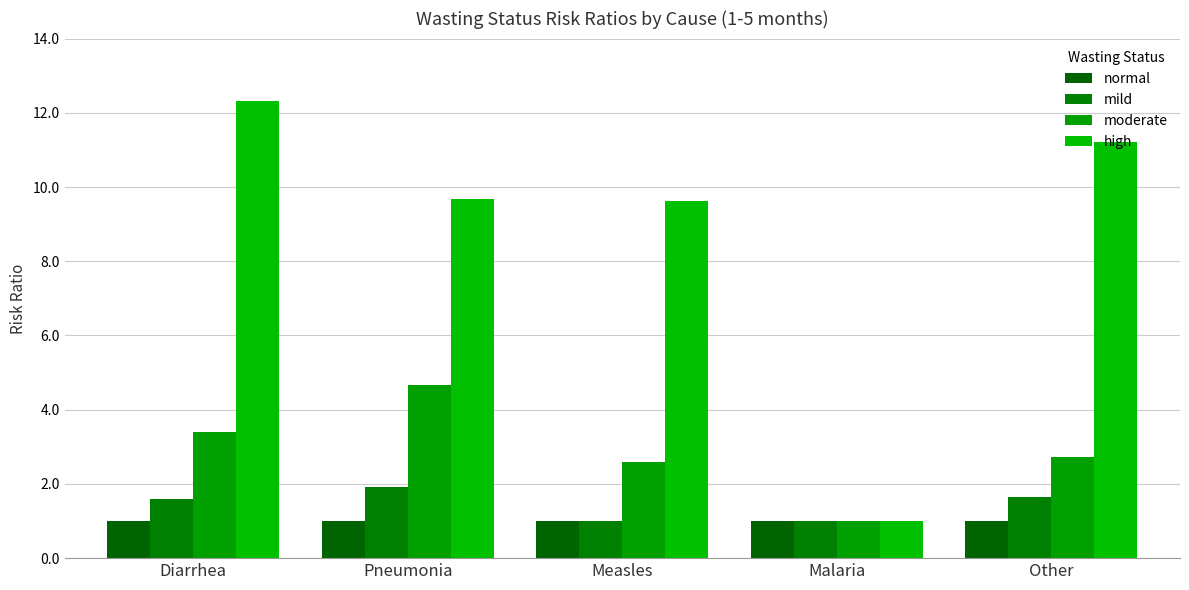

Reading right to left, what are all the values shown in this chart?

normal: 1.0	1.0	1.0	1.0	1.0
mild: 1.6	1.0	1.0	1.9	1.6
moderate: 2.7	1.0	2.6	4.7	3.4
high: 11.2	1.0	9.6	9.7	12.3